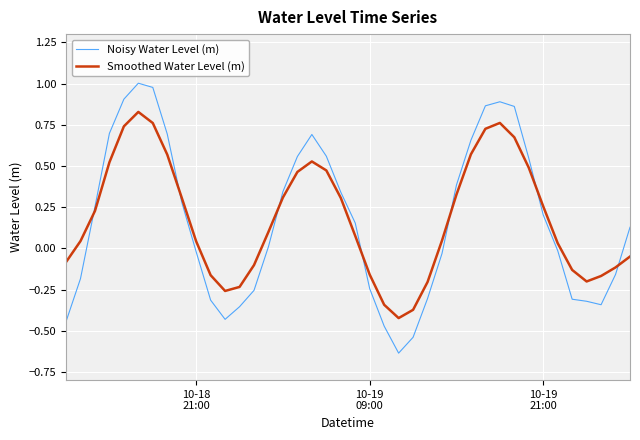

What is the difference between the maximum and minimum values in the Smoothed Water Level (m) series?

1.3